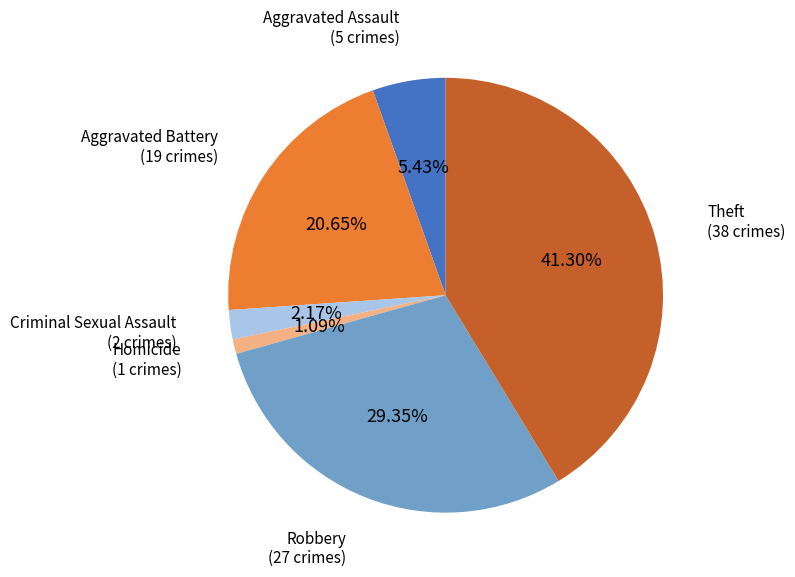

Is there any slice that represents more than half of the pie?

No